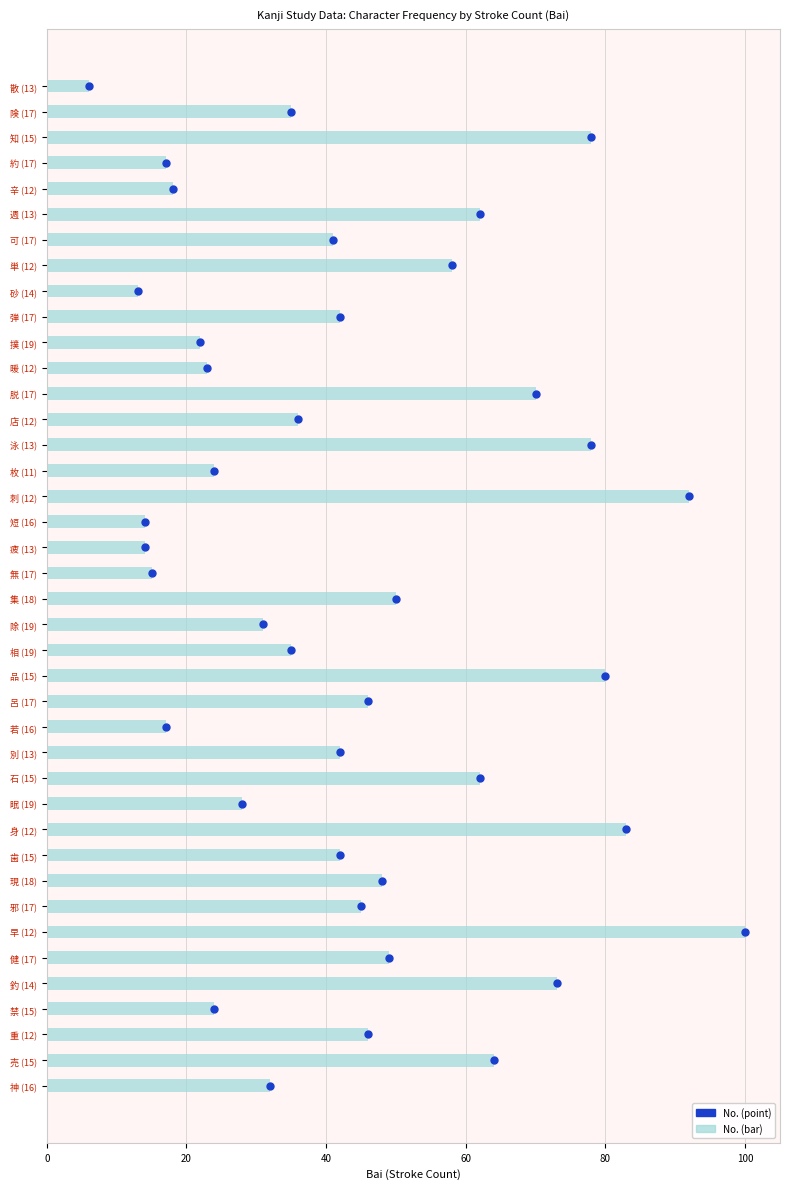

Which series has the largest Y range (max minus min)?

No. (bar)